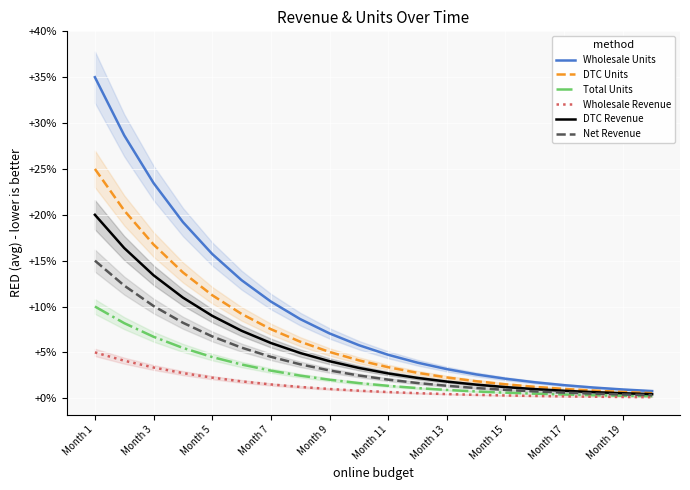

What is the maximum value shown in the chart?

0.3